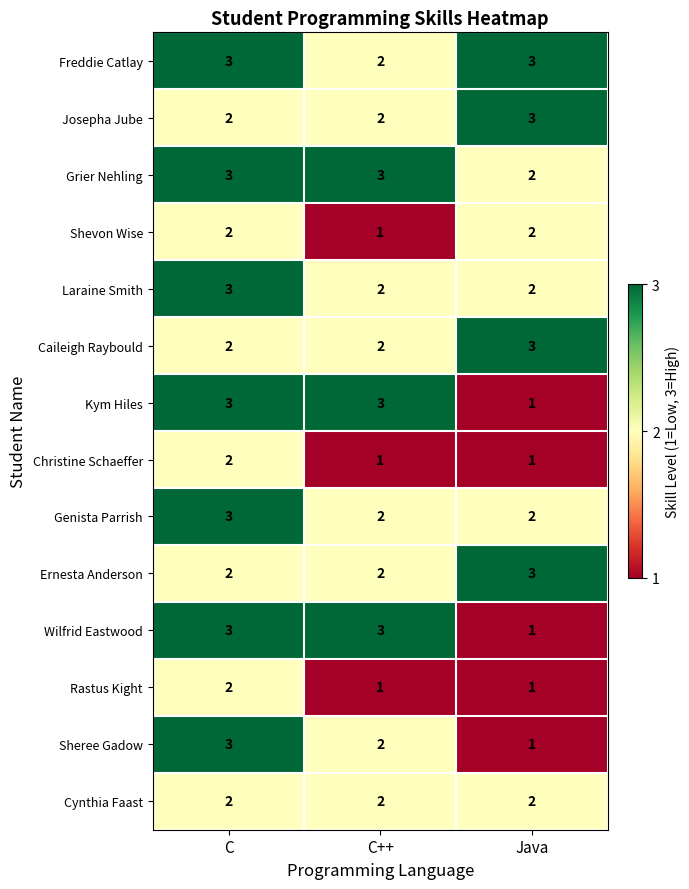

How many data points in Caileigh Raybould are above 2?

1